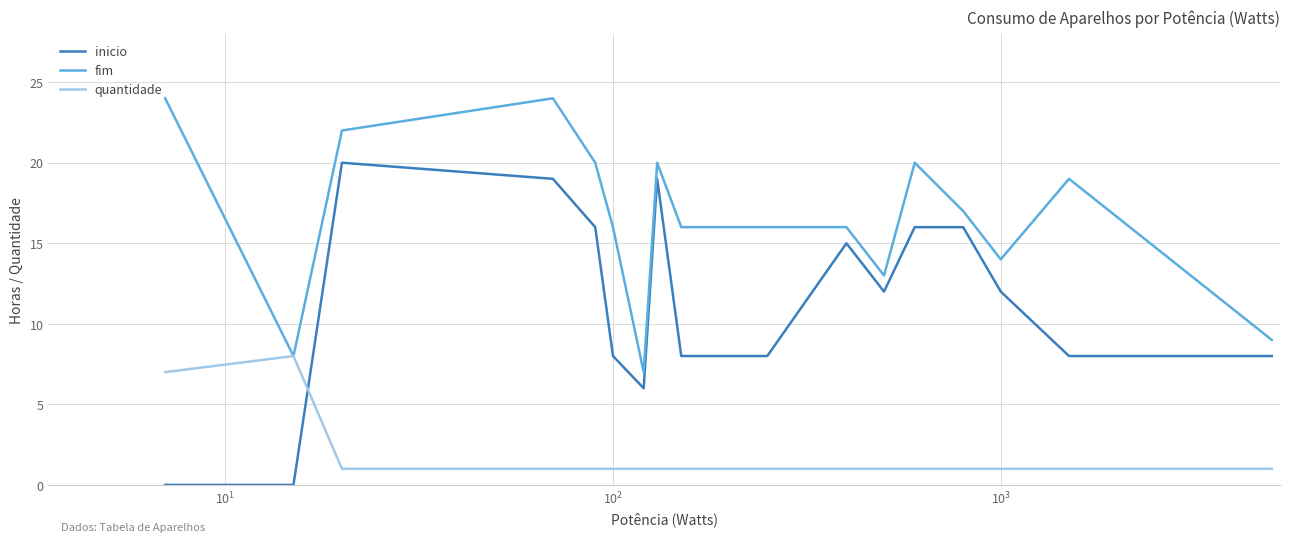

What is the average value of the inicio series?

11